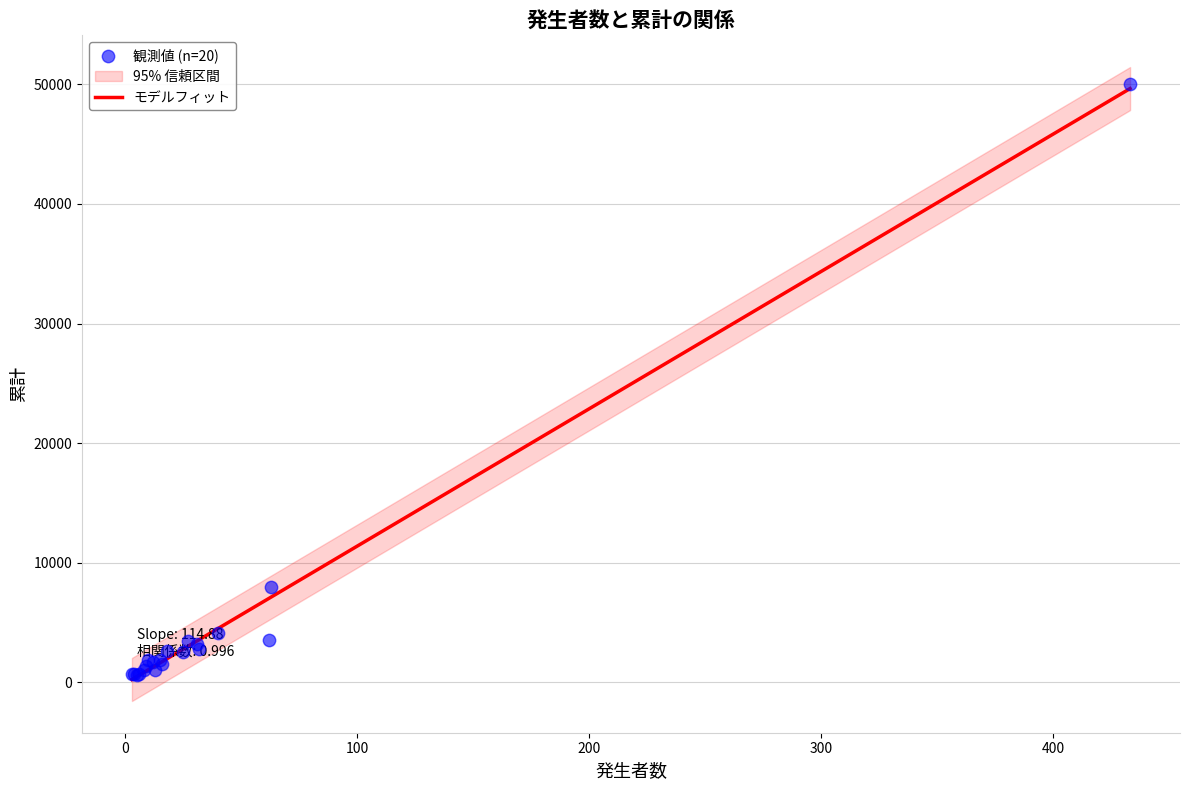

Is the value of 累計 at 貝塚市 greater than the value of 発生者数 at 吹田市?

Yes